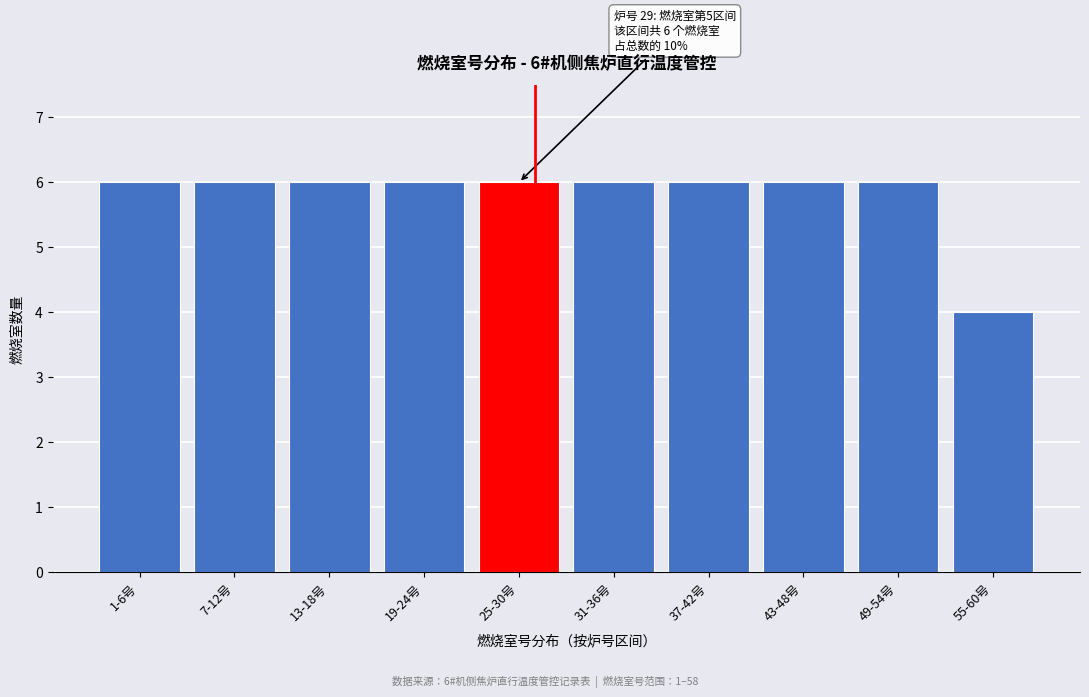

Reading left to right, transcribe all the data shown in this chart.

1-6号=6	7-12号=6	13-18号=6	19-24号=6	25-30号=6	31-36号=6	37-42号=6	43-48号=6	49-54号=6	55-60号=4